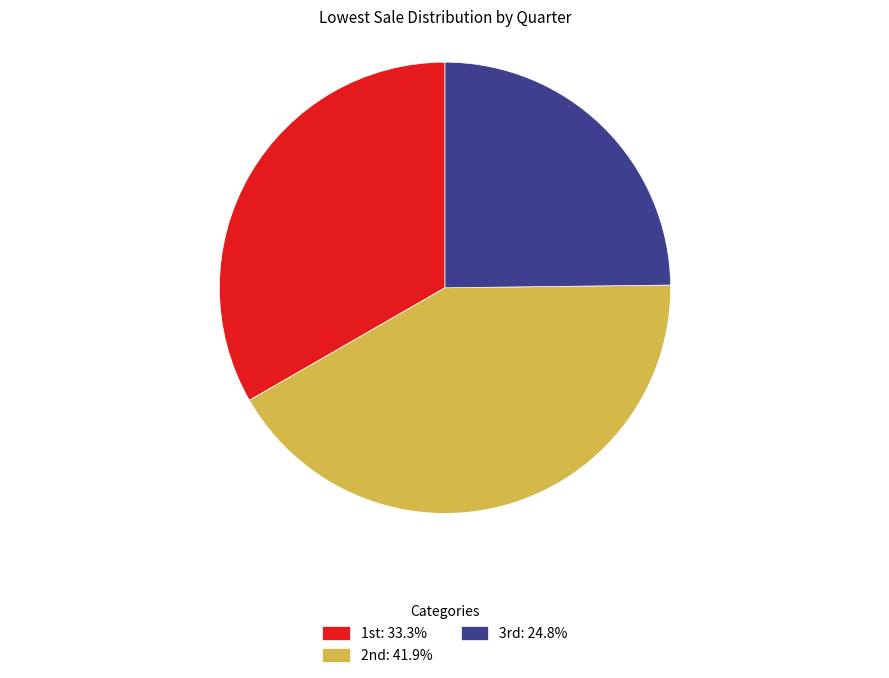

Is there any slice that represents more than half of the pie?

No